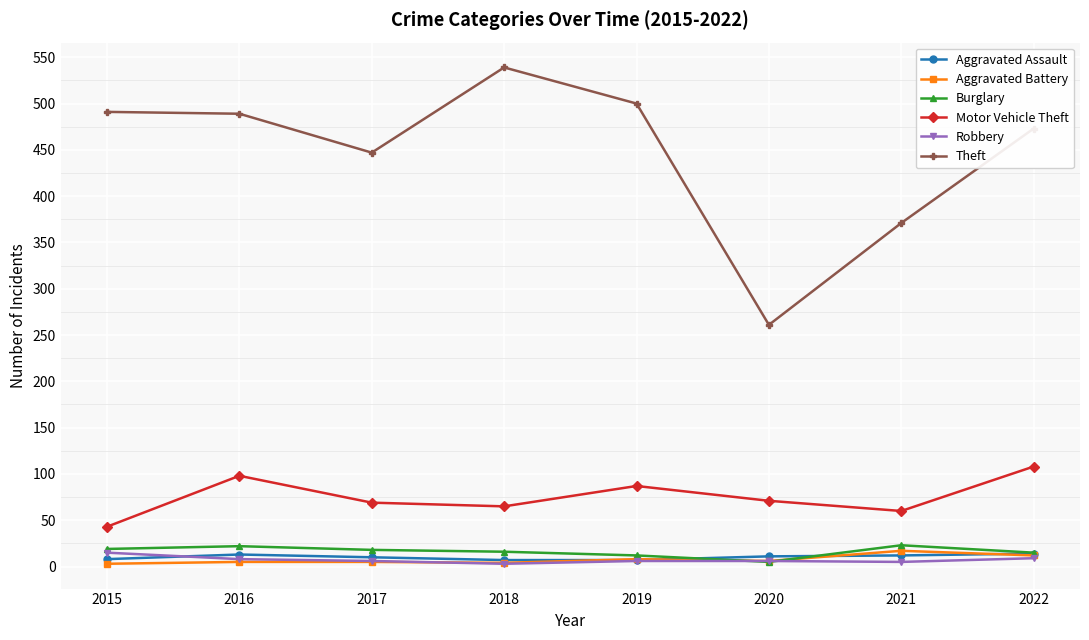

At which label is Theft closest to 400?

2021